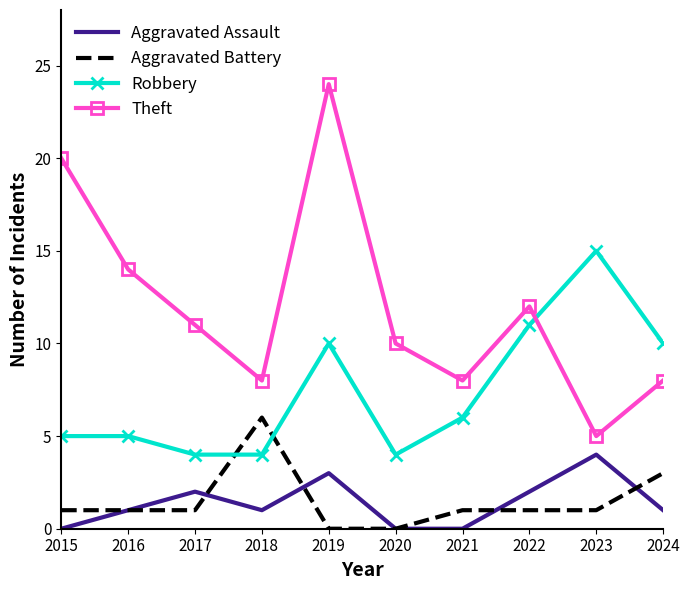

The value of Theft at 2017 is 18. True or false?

False